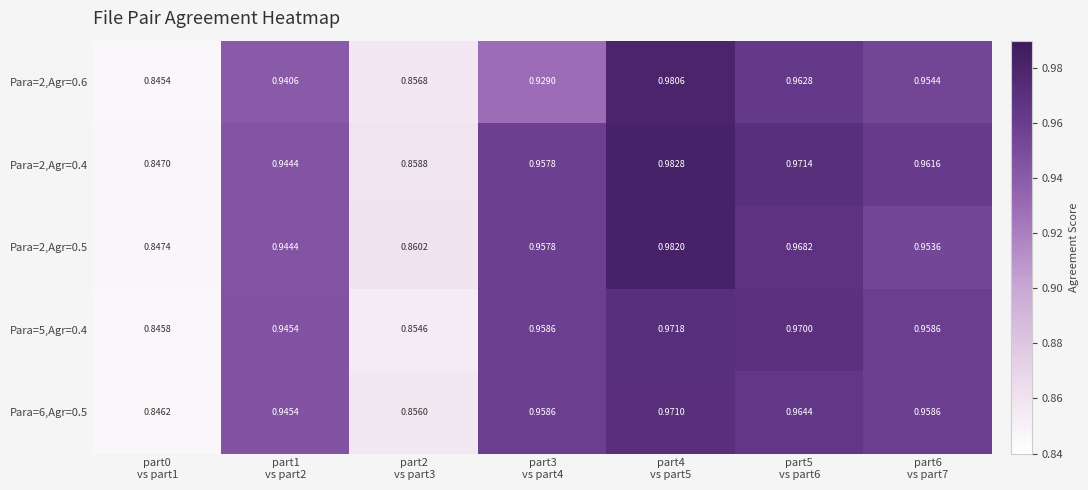

How many data points does each series have?

7